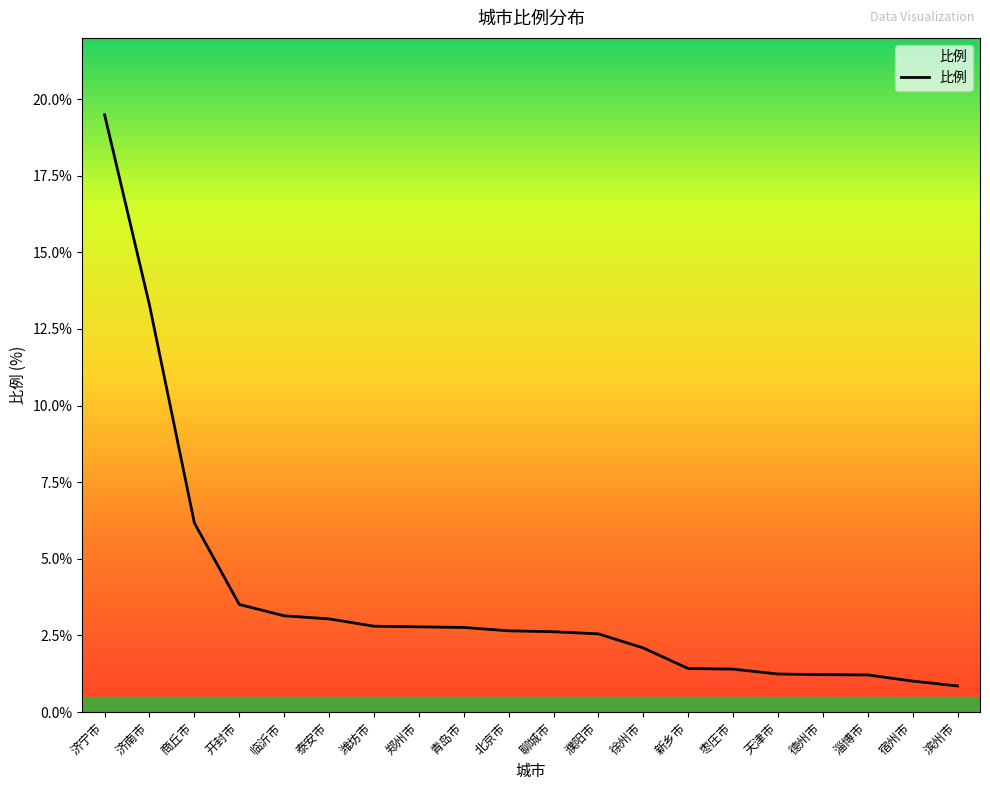

Which has a higher value, 临沂市 or 淄博市?

临沂市